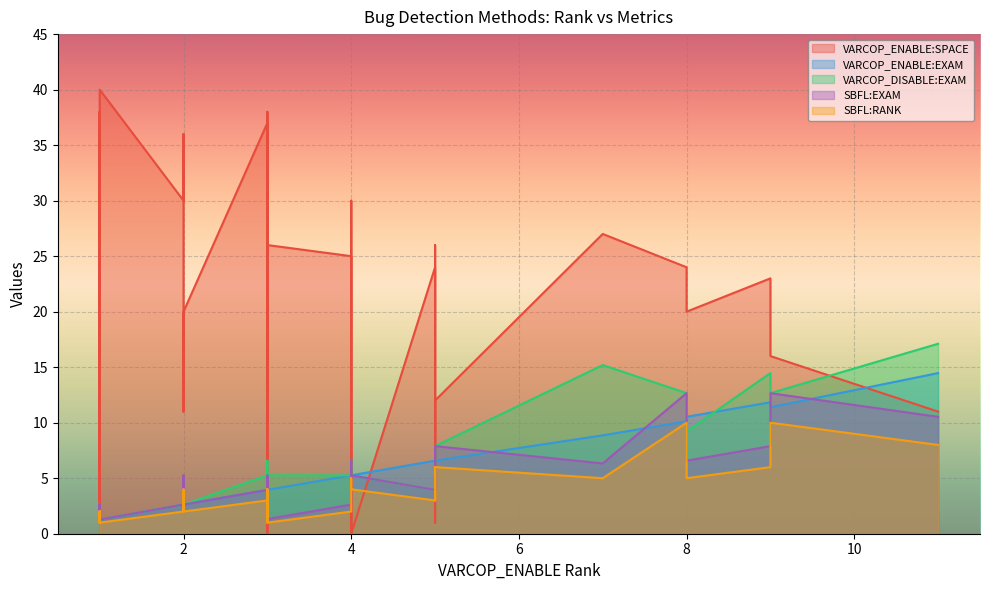

Which series has the largest total across all categories?

VARCOP_ENABLE:SPACE